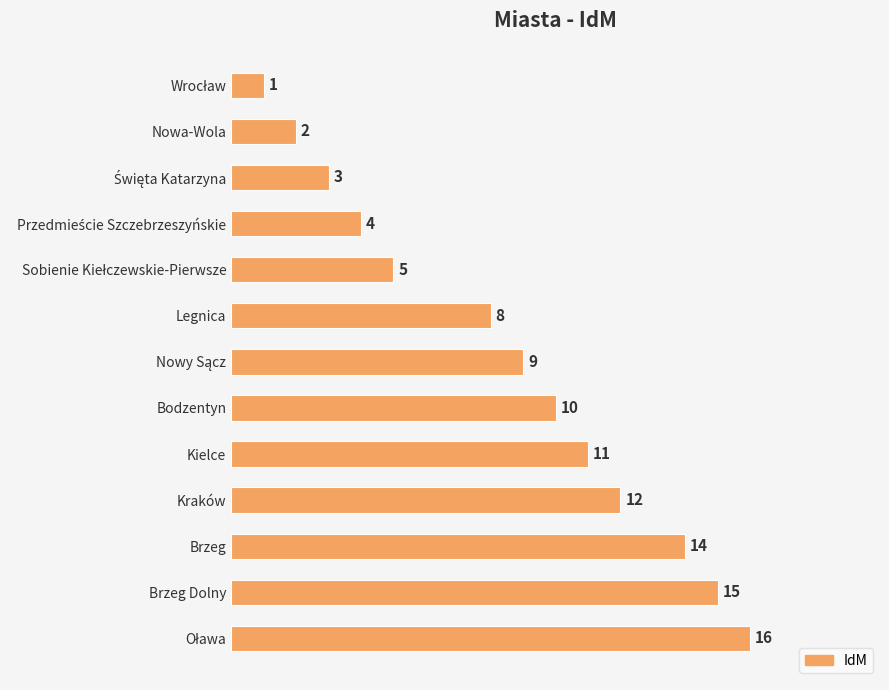

What is the greatest value displayed?

16